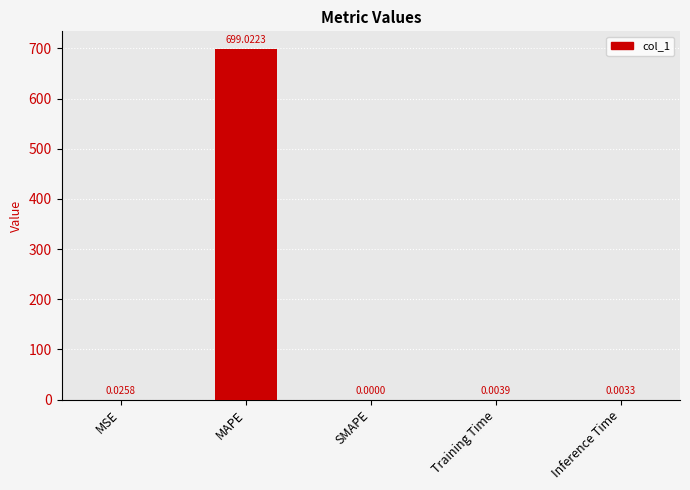

What is the difference between the values at SMAPE and MAPE?

699.0